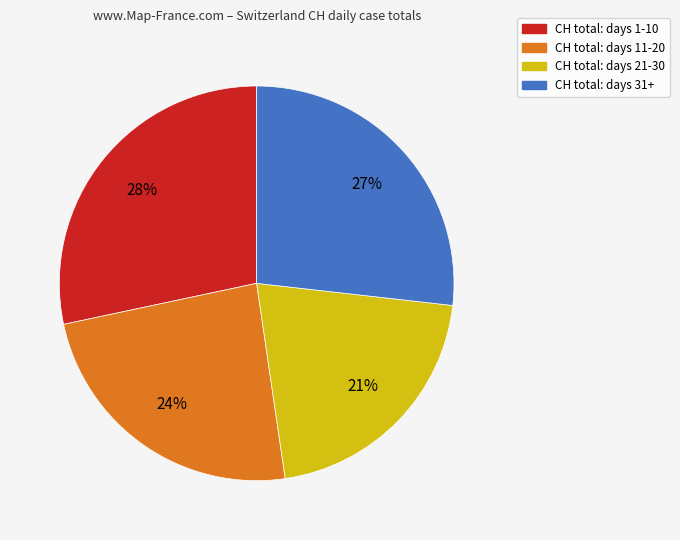

To the nearest percent, what is the difference between the largest and smallest slice percentages?

7%